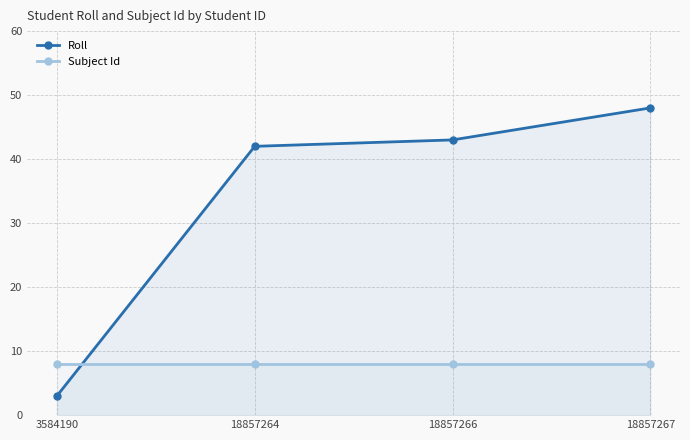

Rank the categories by Roll value from lowest to highest.

3584190, 18857264, 18857266, 18857267